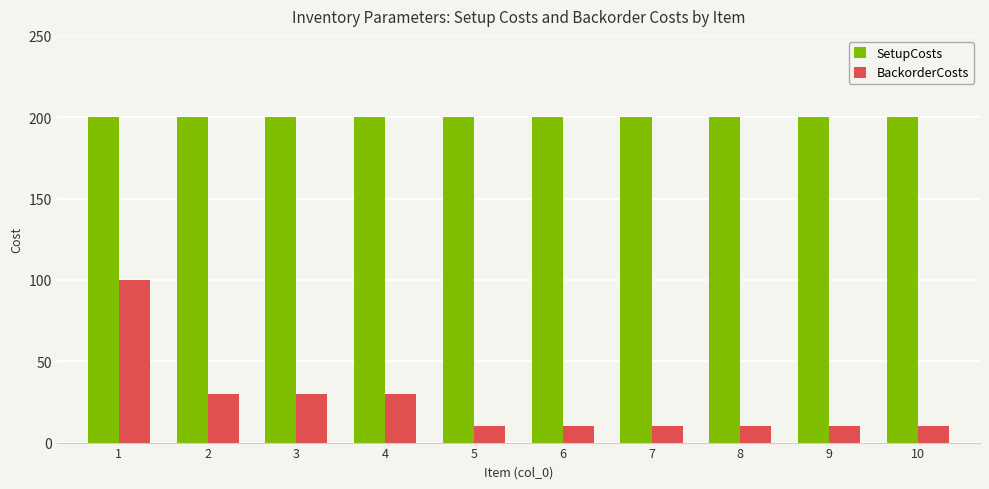

What is the sum of the SetupCosts values at 6 and 2?

400